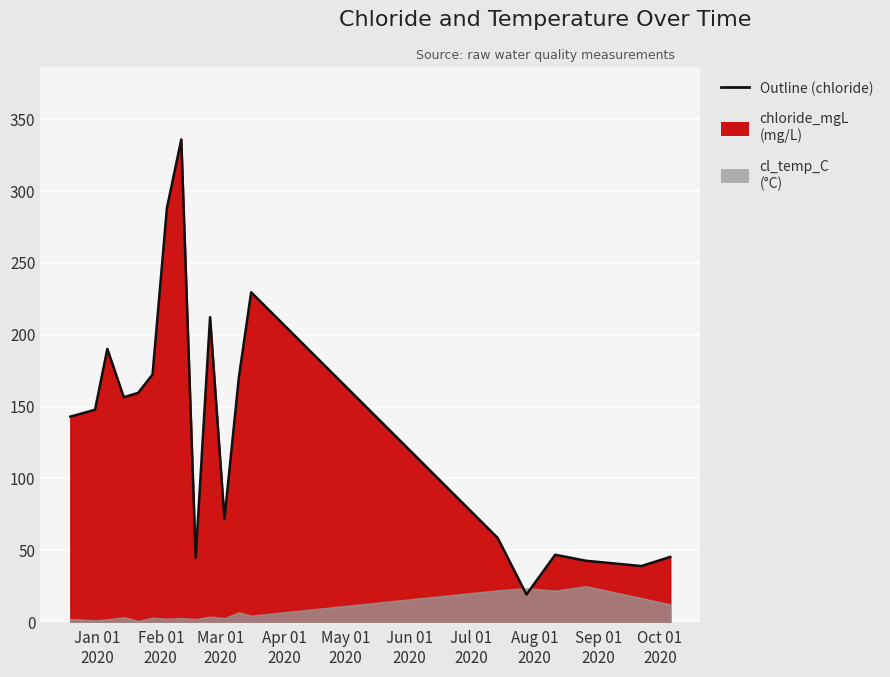

What position from the right is 2020-10-06?

1